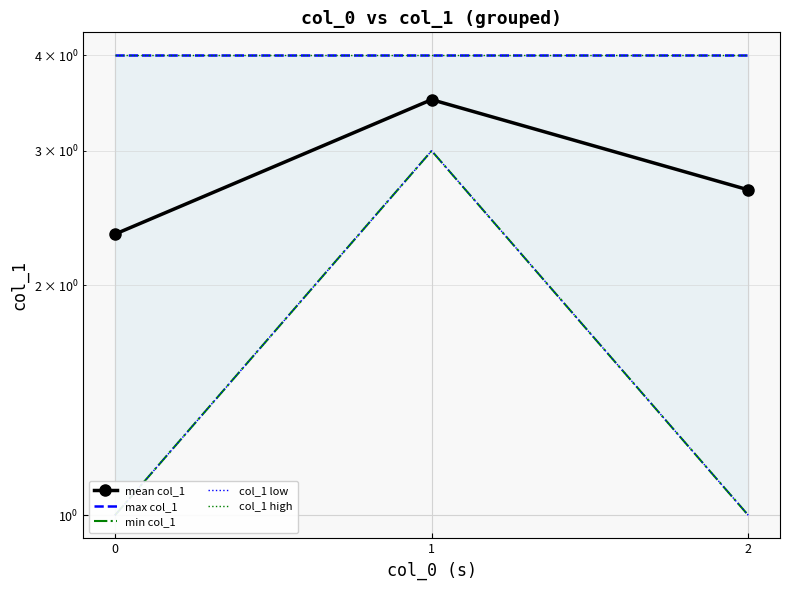

The value of col_1 low at 2 is 1.6. True or false?

False